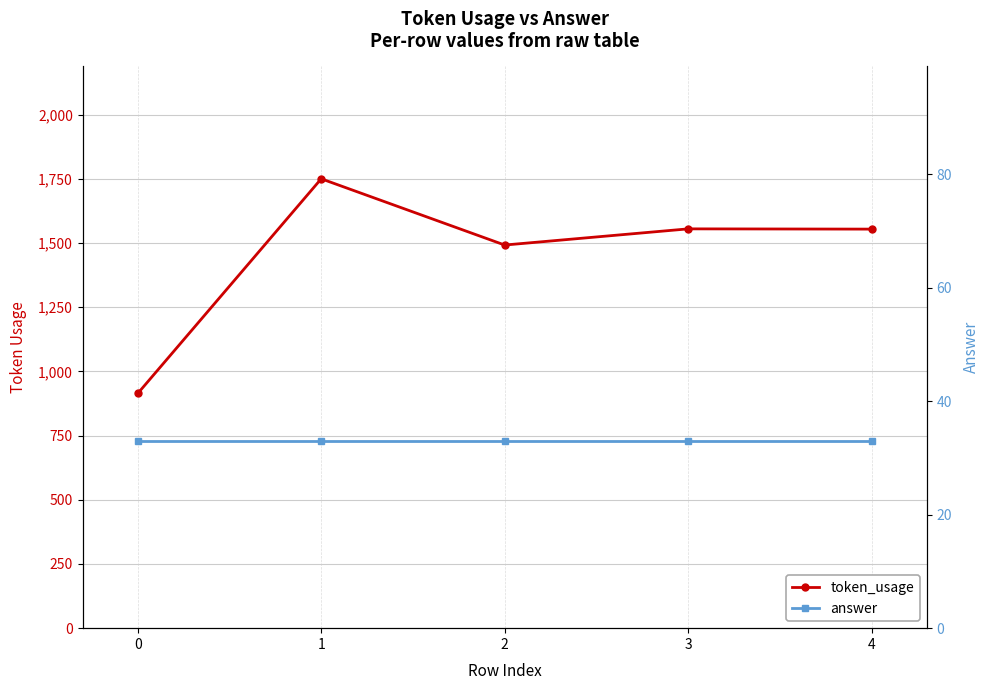

Rank the series by their average value, from highest to lowest.

token_usage, answer